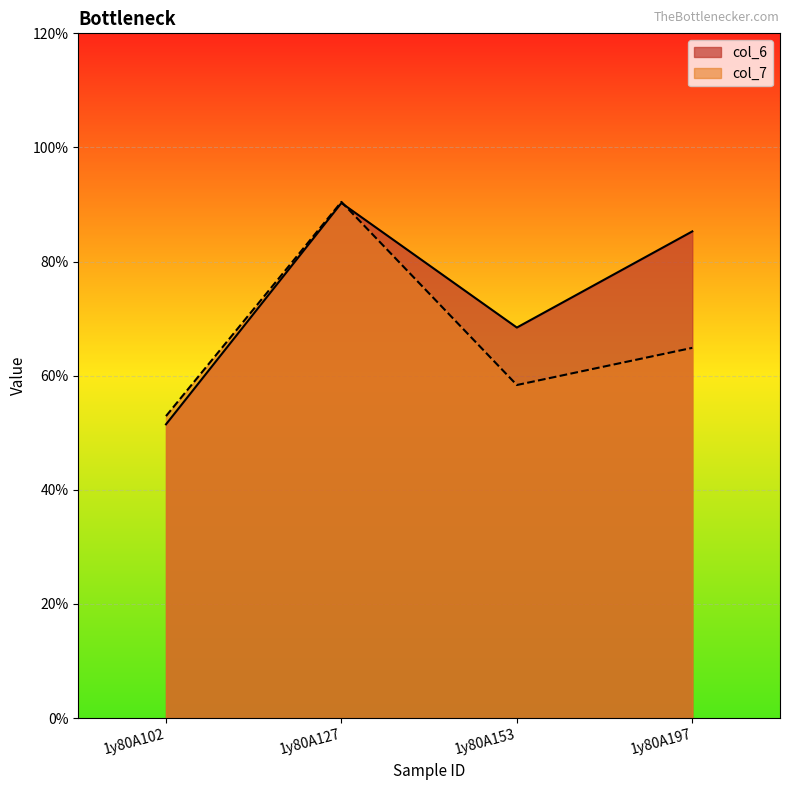

Is it true that col_7 equals 15.4 at 1y80A127?

False